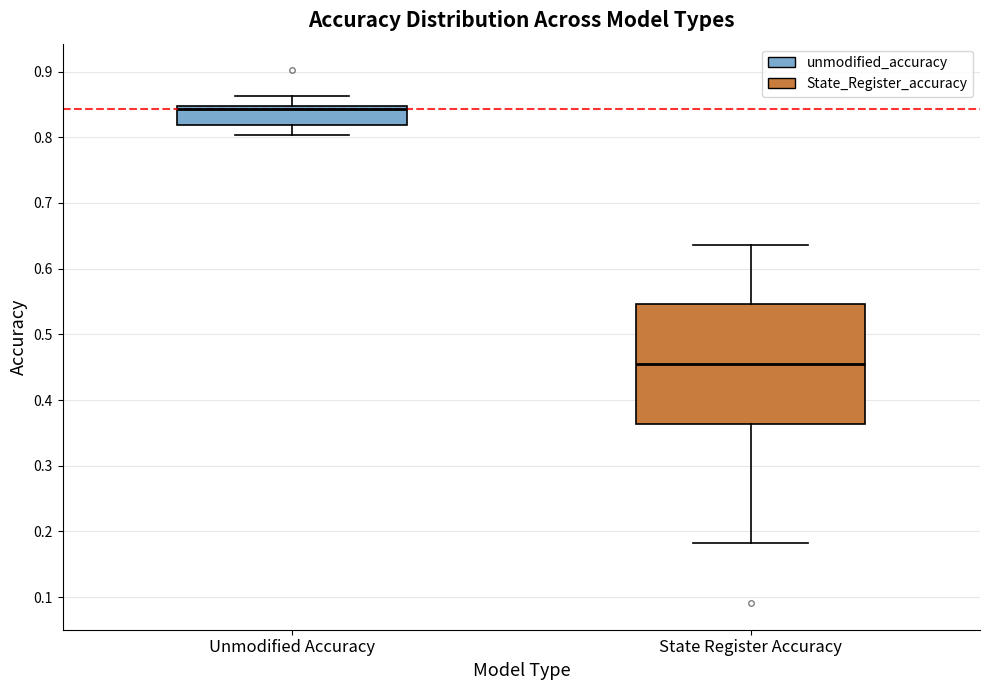

Reading left to right, transcribe this box plot: for each box, give where its median line is, the range the box spans, and where its two whiskers end, as read against the y-axis. The values are not printed on the chart, so give them approximately, as read against the axis.

Unmodified Accuracy: median 0.84, box 0.82 to 0.85, whiskers 0.80 to 0.86
State Register Accuracy: median 0.45, box 0.36 to 0.55, whiskers 0.18 to 0.64